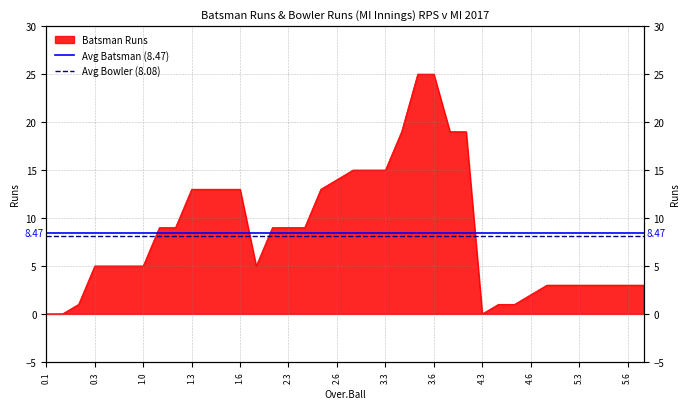

How many lines are shown in the chart?

2